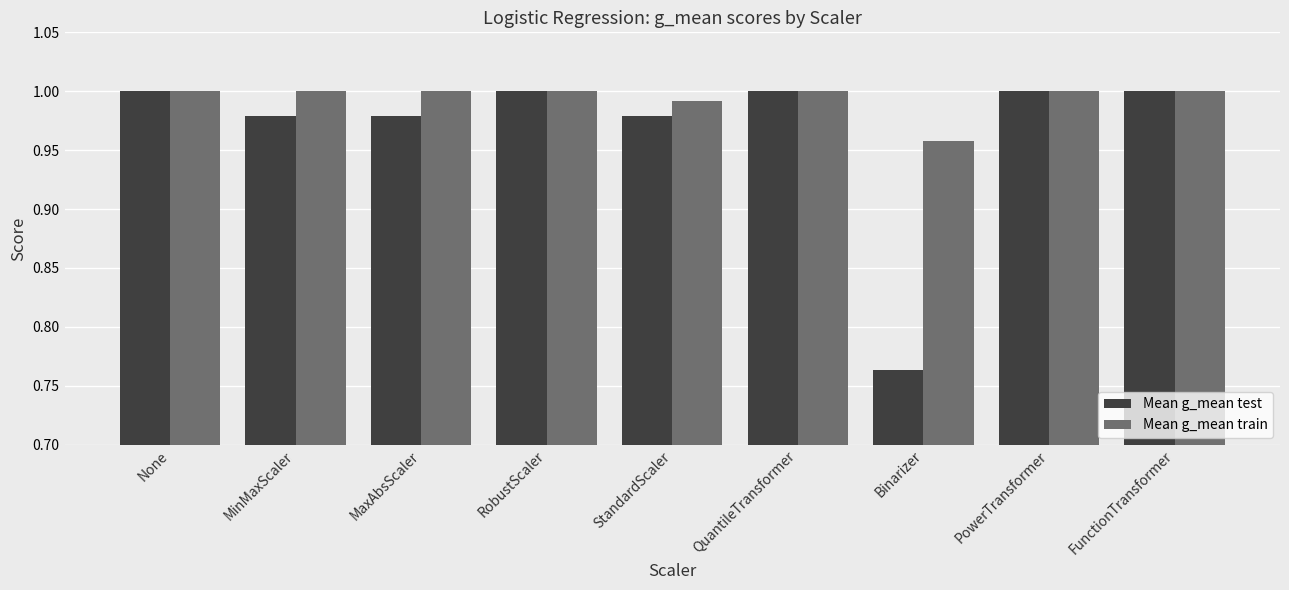

At which category does the chart reach its minimum across all series?

Binarizer